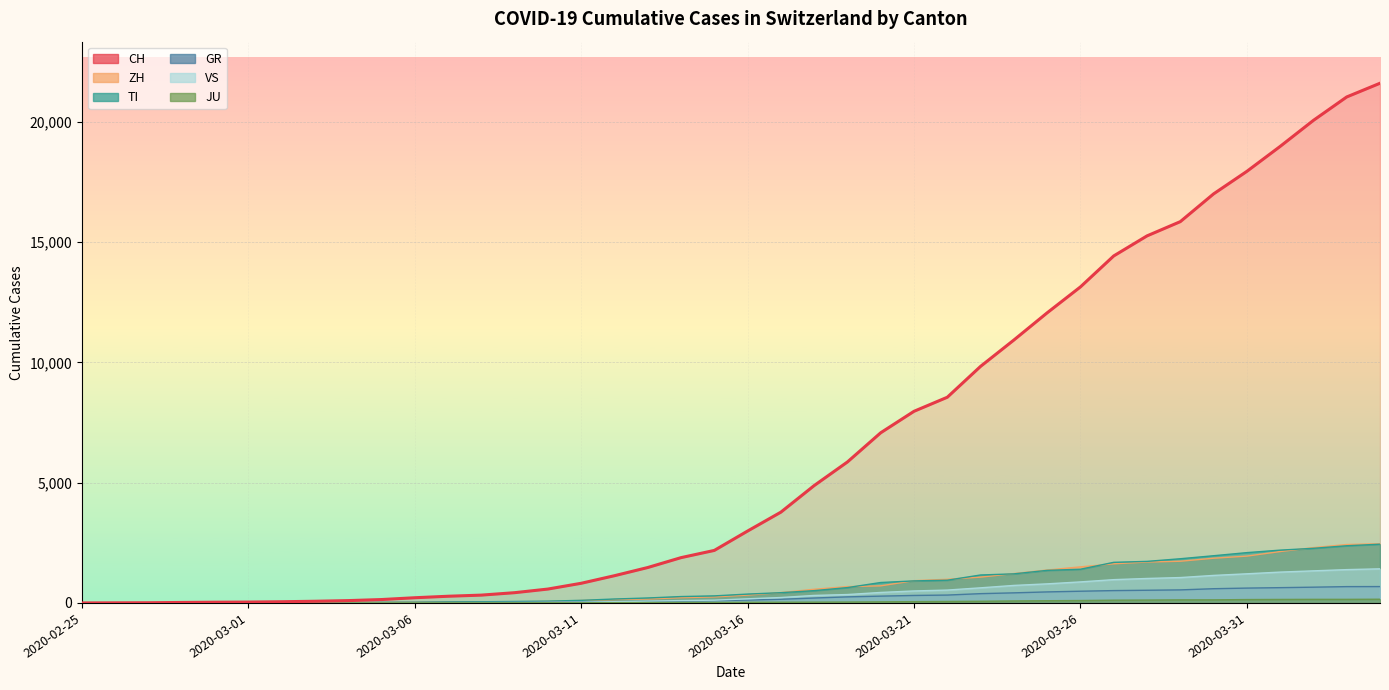

Is it true that GR equals 95 at 2020-03-17?

False